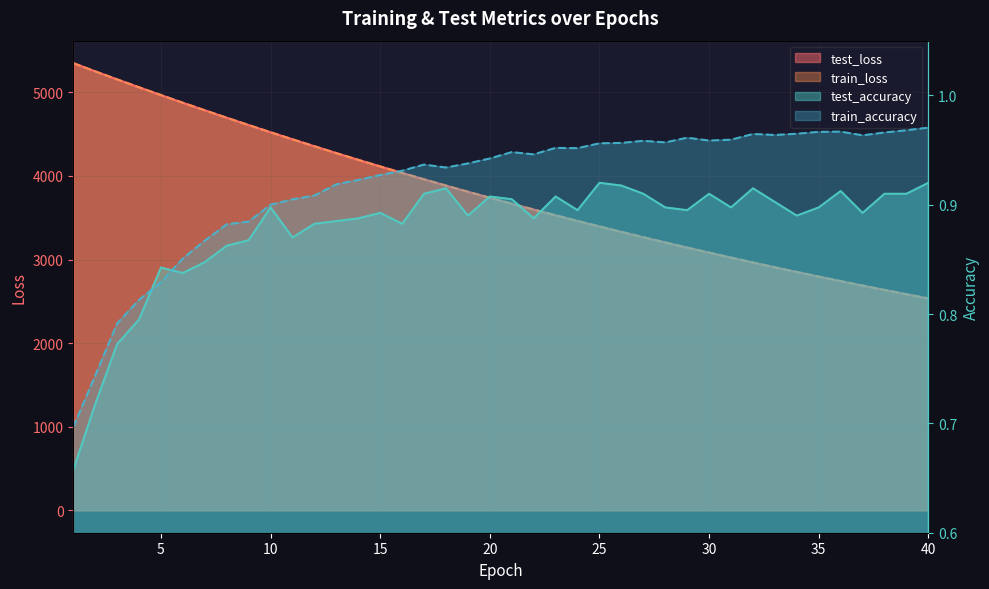

What is the value of the train_loss point at the 28th from the left?

3204.5